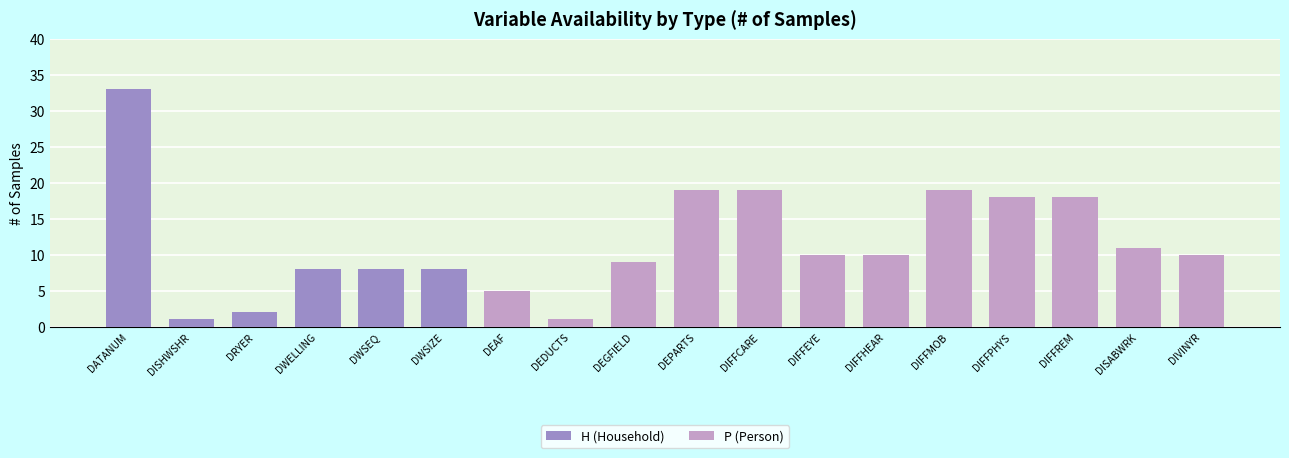

At which label does P (Person) first exceed 10?

DEPARTS